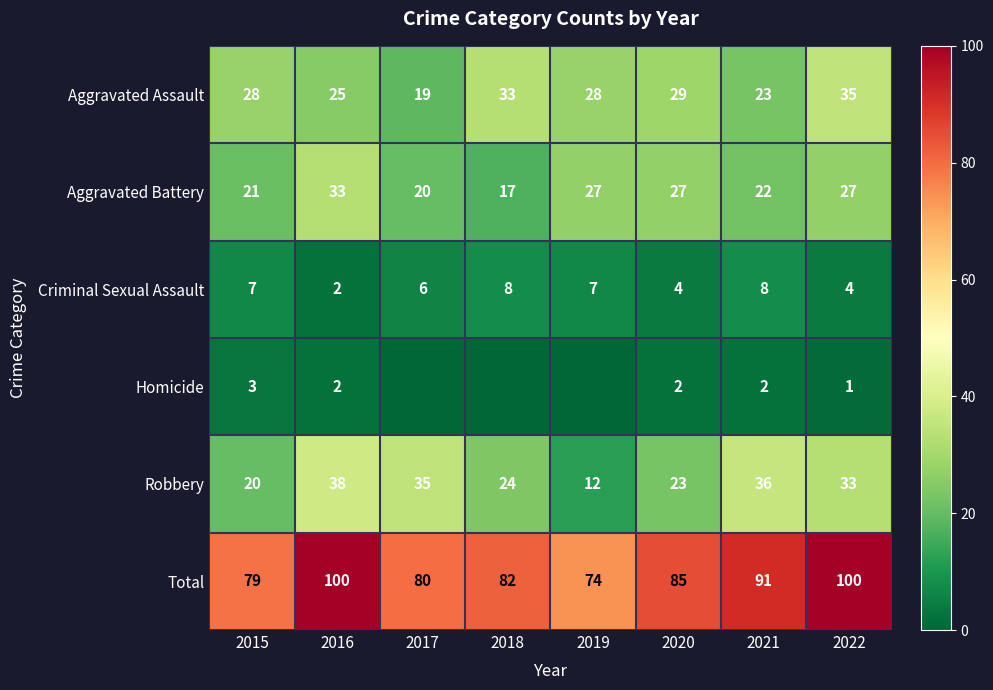

Rank the series at 2022 from highest to lowest value.

Total, Aggravated Assault, Robbery, Aggravated Battery, Criminal Sexual Assault, Homicide